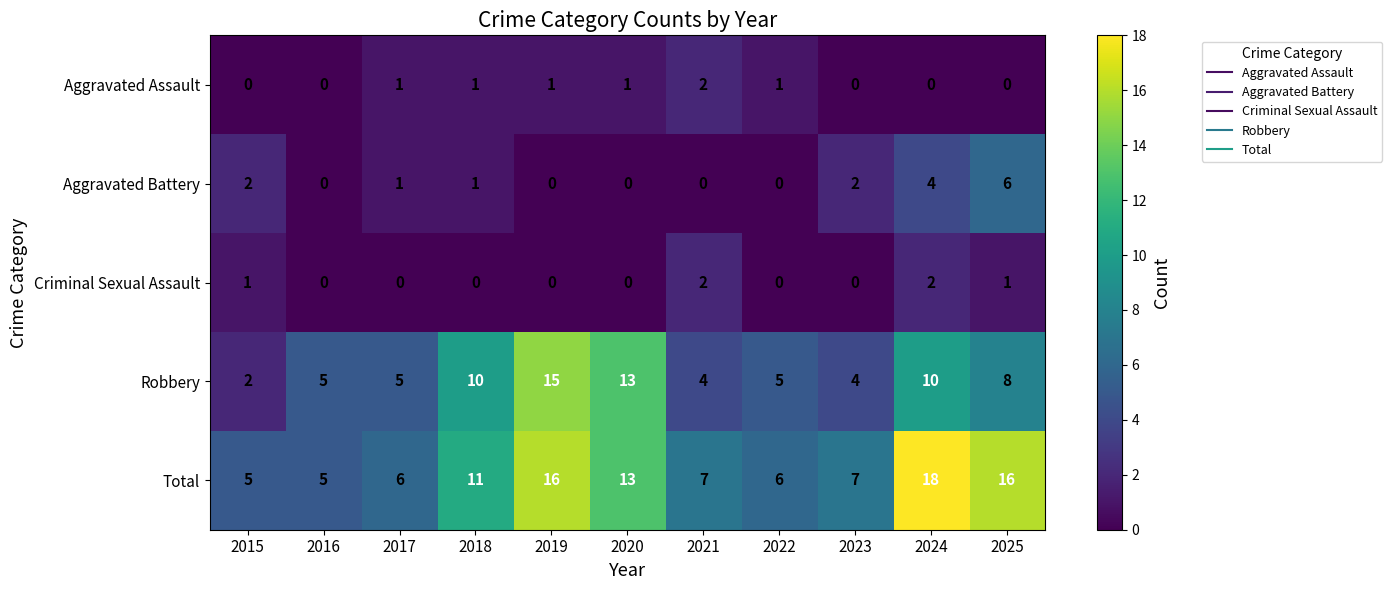

Between 2021 and 2022, which series saw the biggest shift?

Criminal Sexual Assault